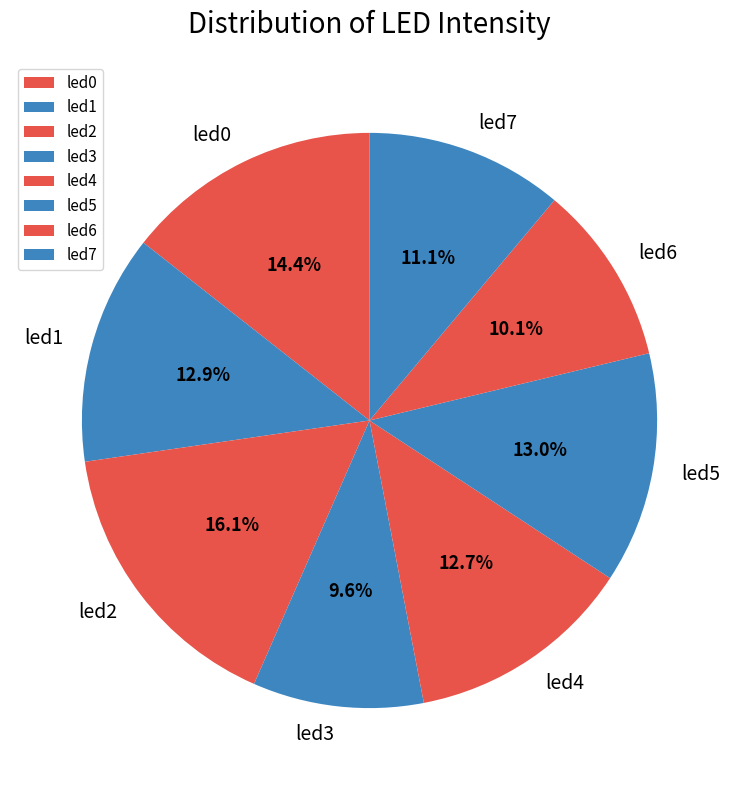

Which slice is the largest?

led2